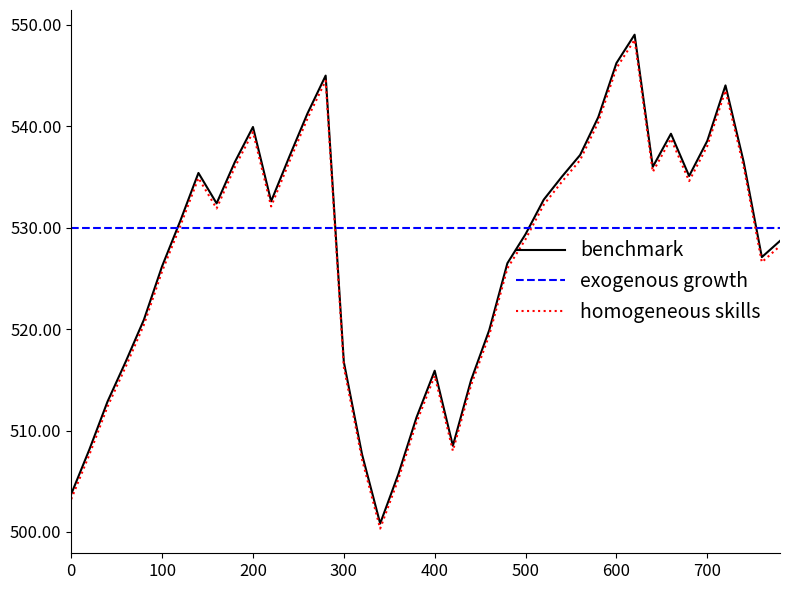

What is the minimum value for exogenous growth?

530.0